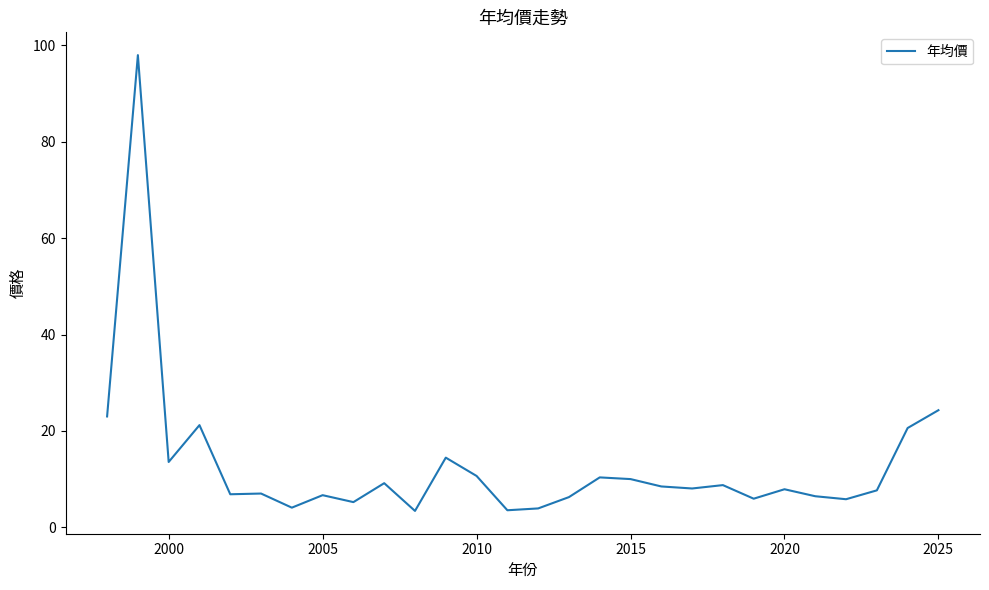

What is the smallest value displayed?

3.4